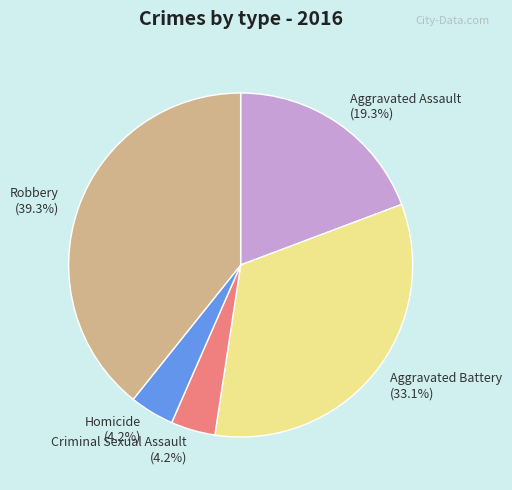

Between Aggravated Assault and Aggravated Battery, which is larger?

Aggravated Battery